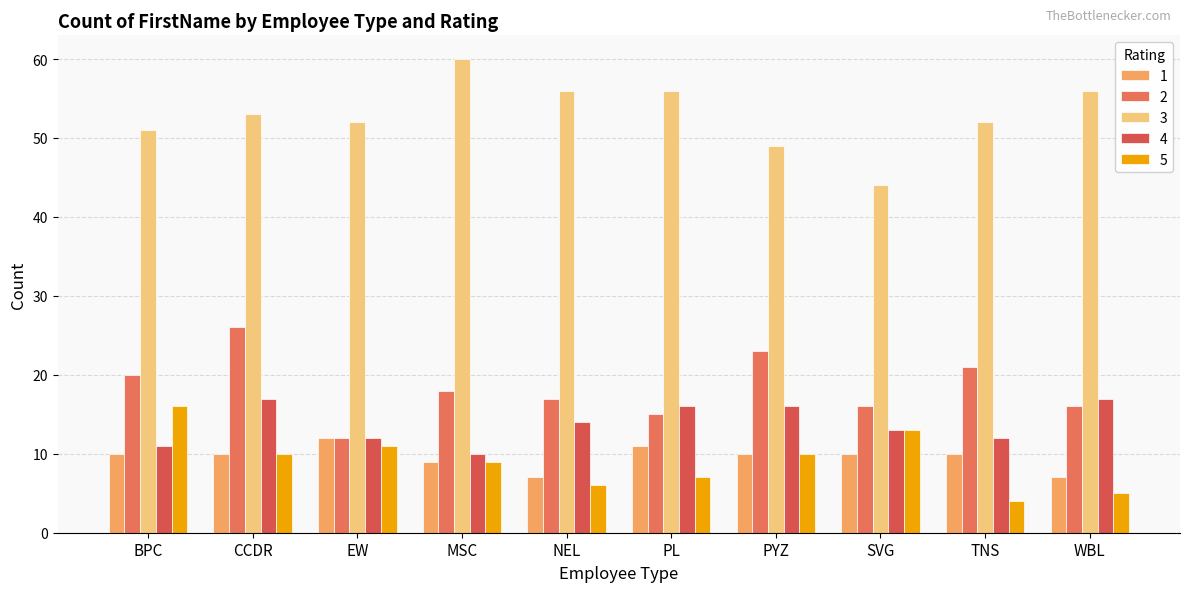

At which label does 5 first exceed 10?

BPC